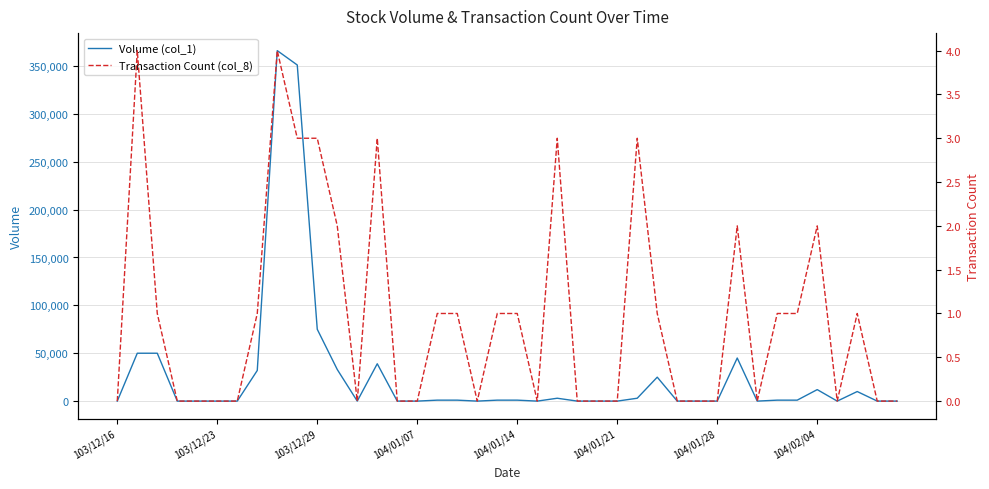

The value of Transaction Count (col_8) at 8 is 4. True or false?

True